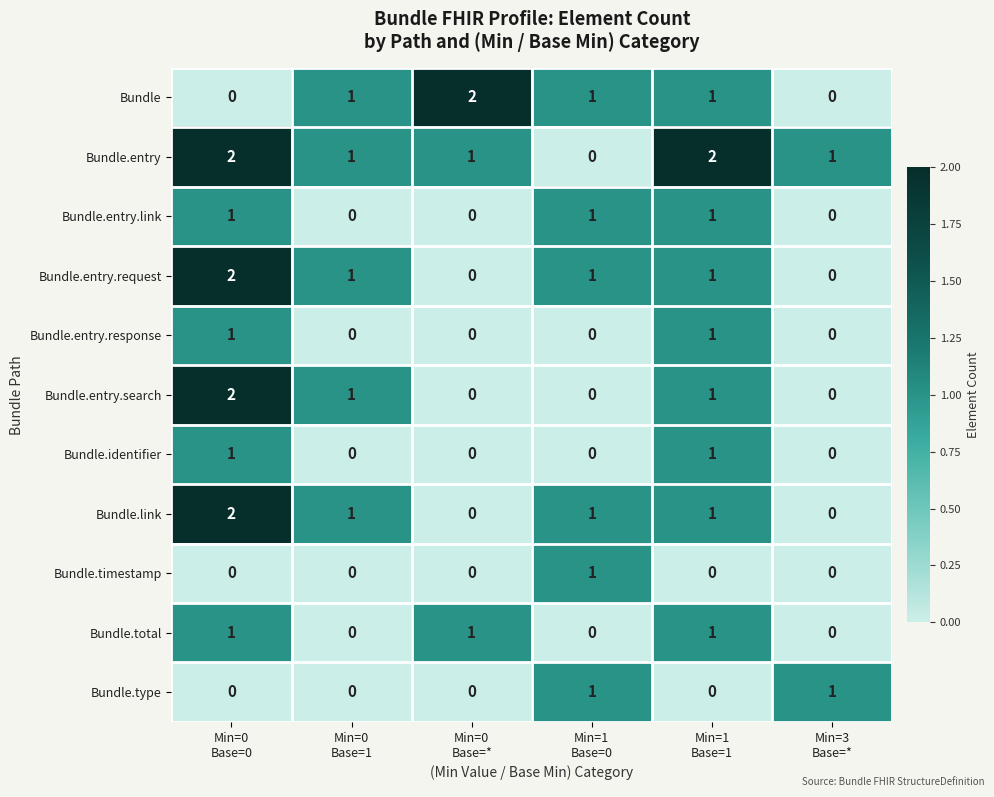

Count the Bundle.link values in the range 0 to 1.

5